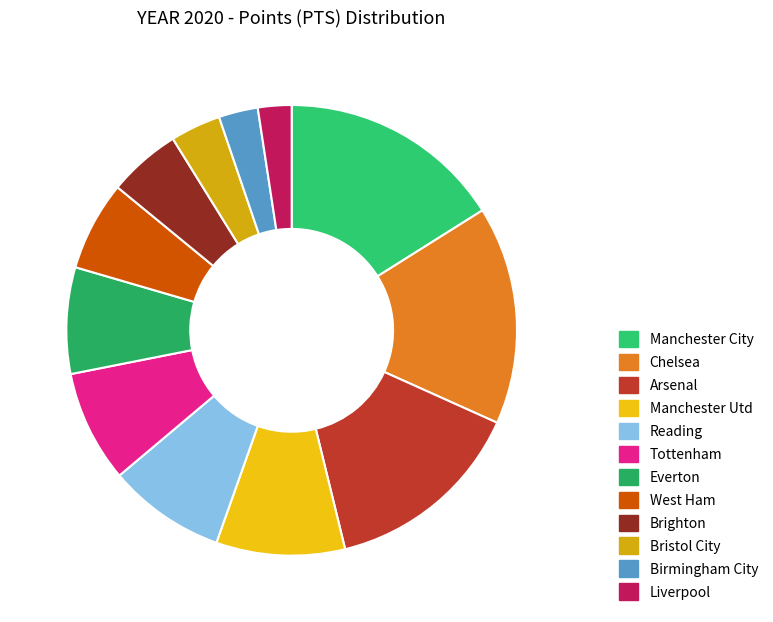

Rank the categories by value from highest to lowest.

Manchester City, Chelsea, Arsenal, Manchester Utd, Reading, Tottenham, Everton, West Ham, Brighton, Bristol City, Birmingham City, Liverpool